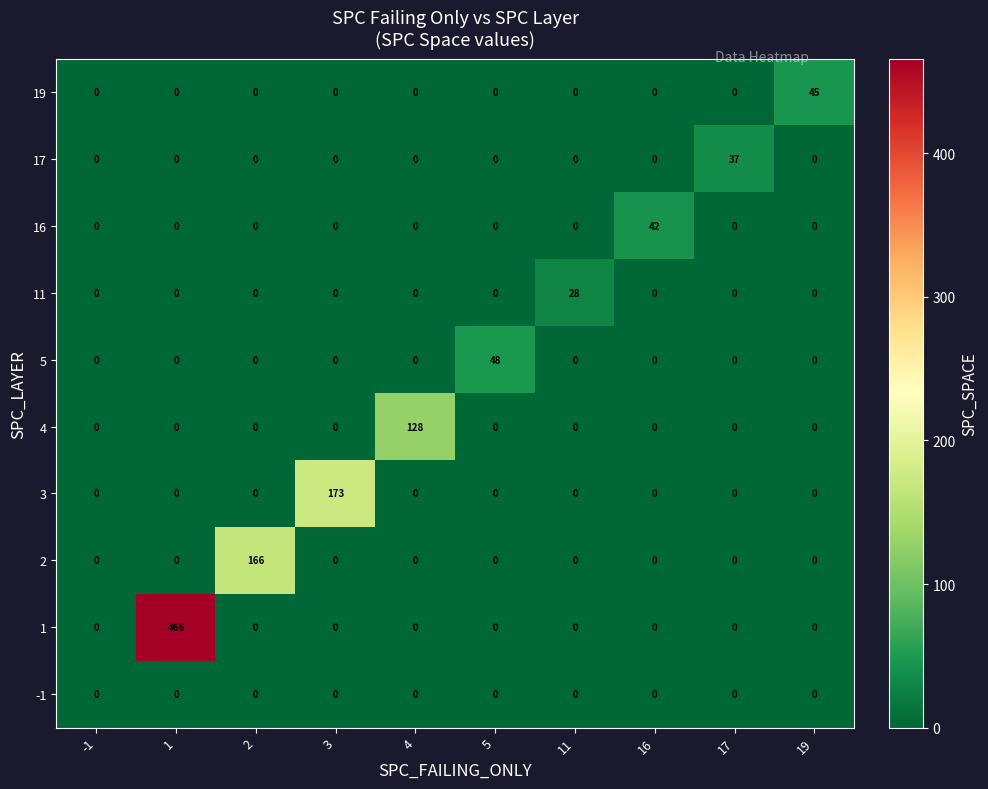

What value does the 11 series have at 11?

28